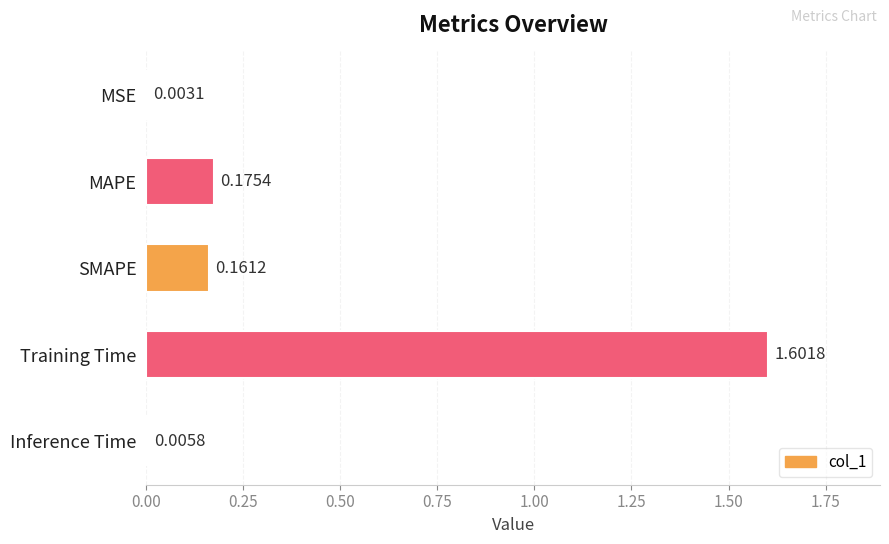

What is the sum of all values?

1.9